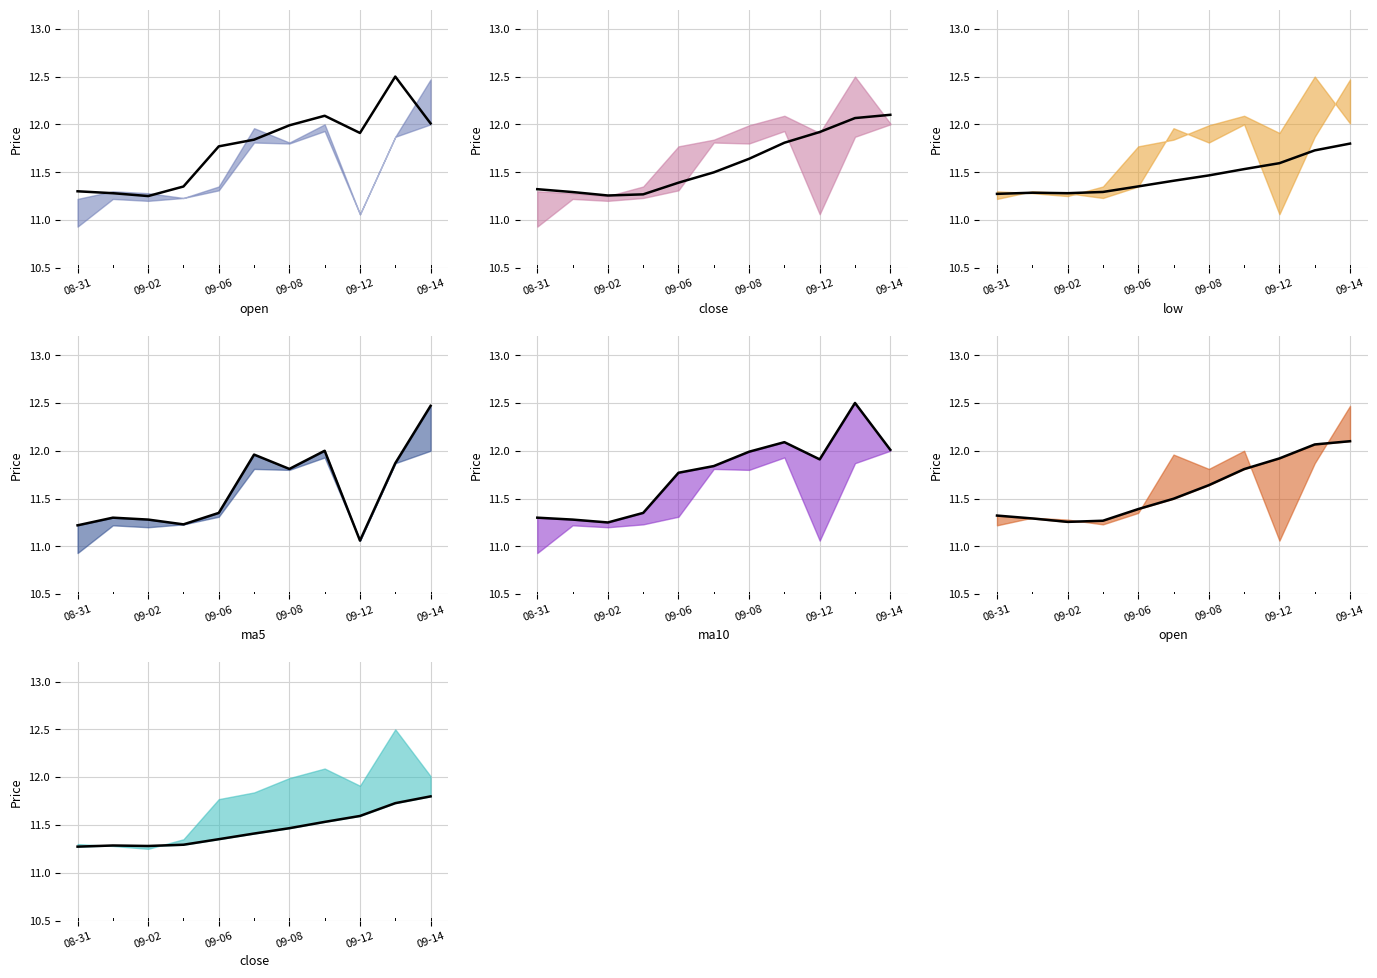

What is the sum of the open values at 09-08 and 09-06?

23.2